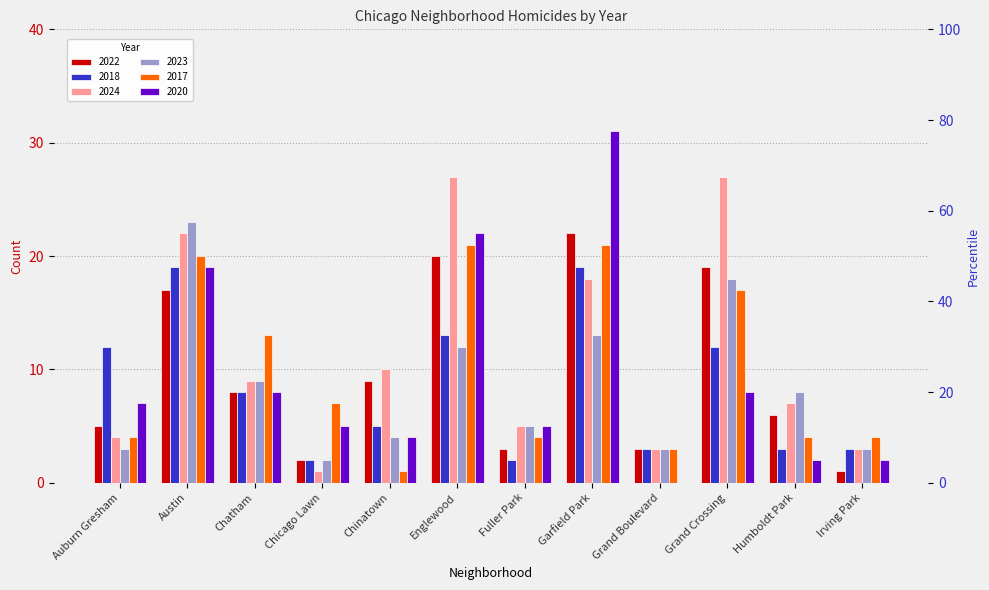

How many values in the 2022 series exceed 8?

5